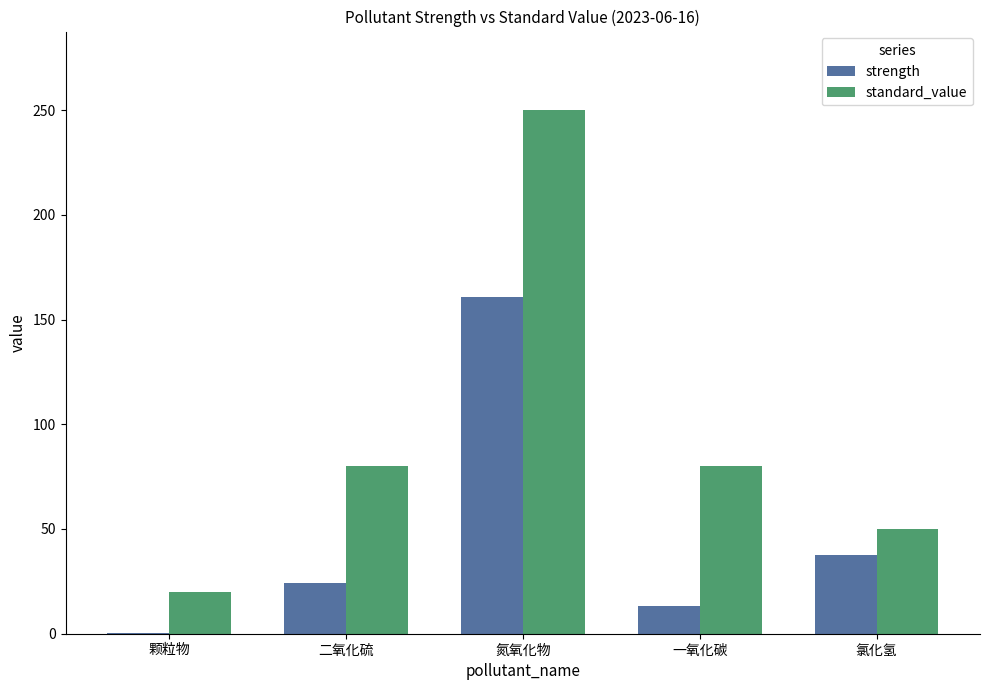

What is the greatest value displayed?

250.0